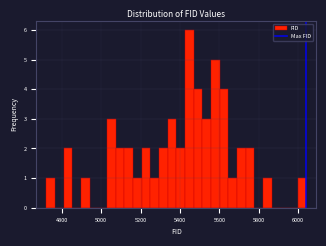

Around what value on the x-axis is the tallest bar? Give the approximate position of its centre, as read against the axis.

5440